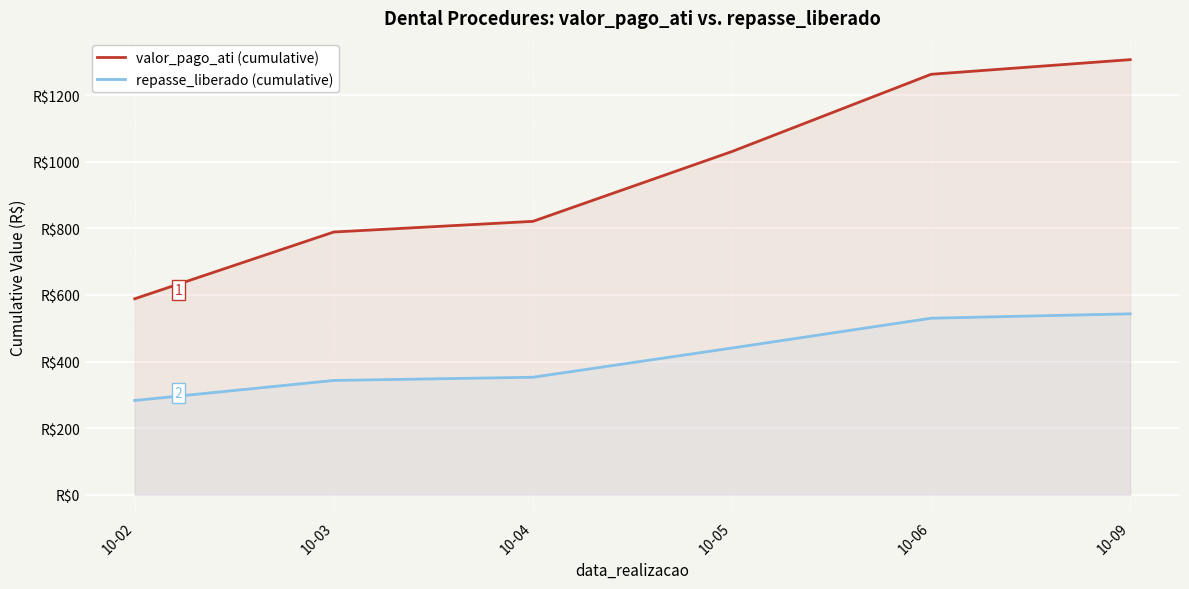

What is the difference between the maximum and minimum values in the valor_pago_ati (cumulative) series?

718.6